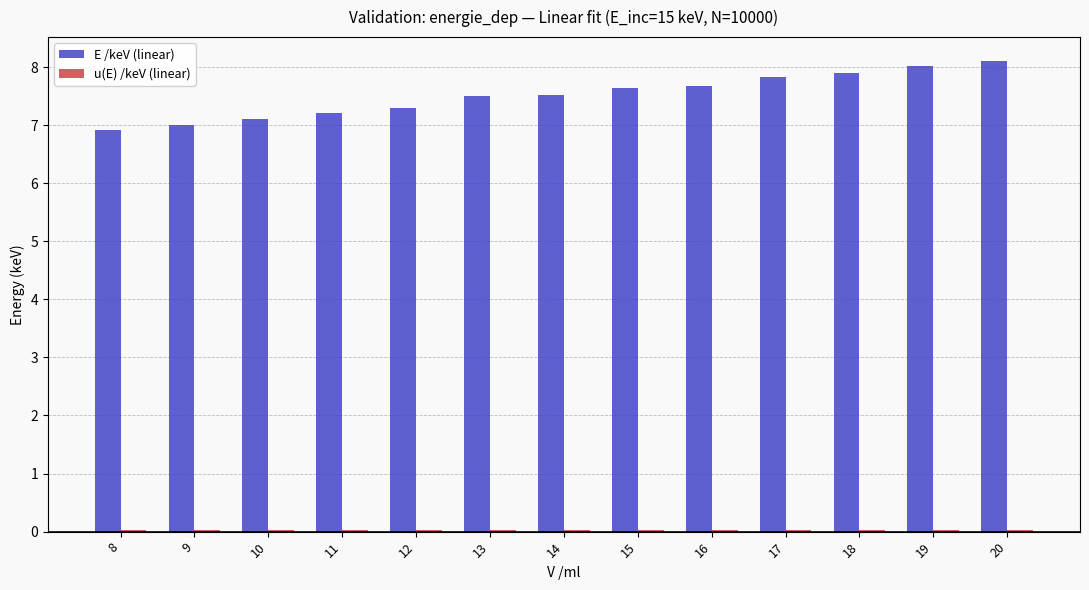

Which series has the largest total across all categories?

E /keV (linear)